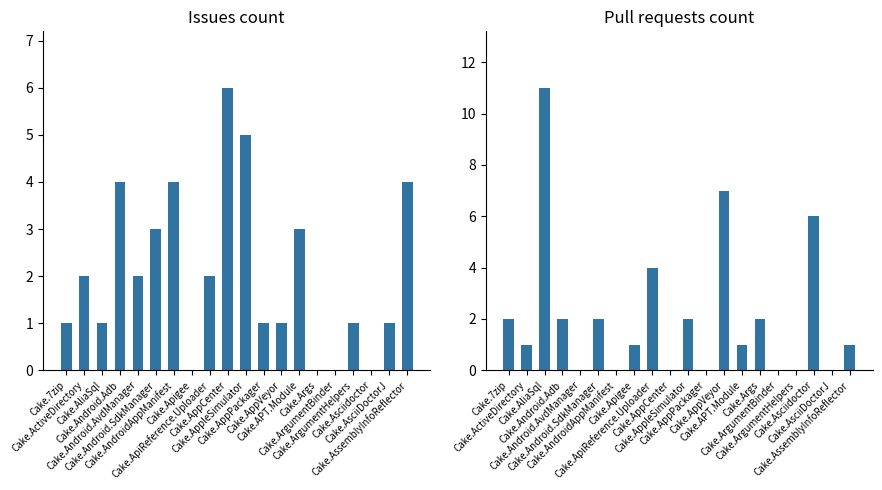

What is the spread (max minus min) of values at Cake.AndroidAppManifest?

4